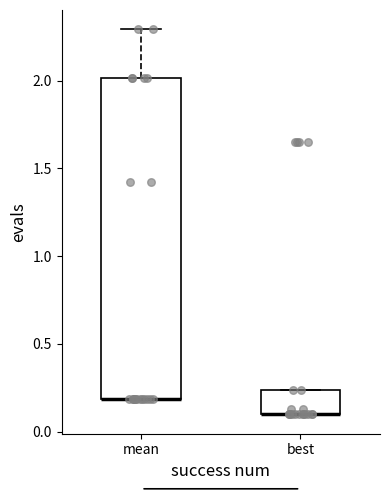

Comparing the boxes themselves (not the whiskers), which one is the tallest?

mean